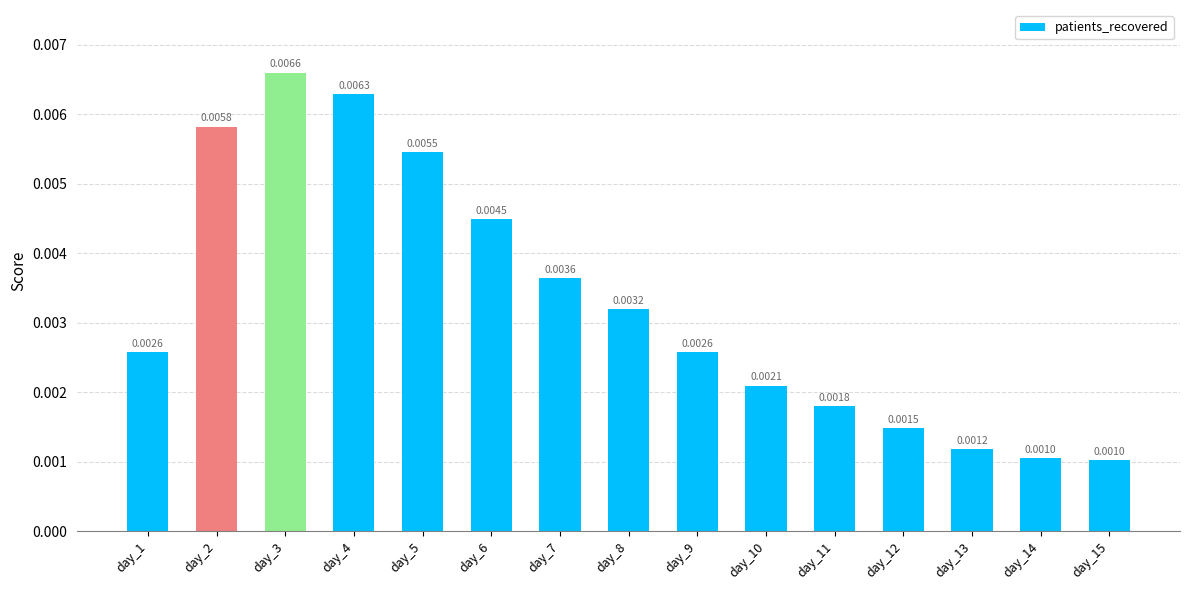

Between day_6 and day_8, which is larger?

day_6